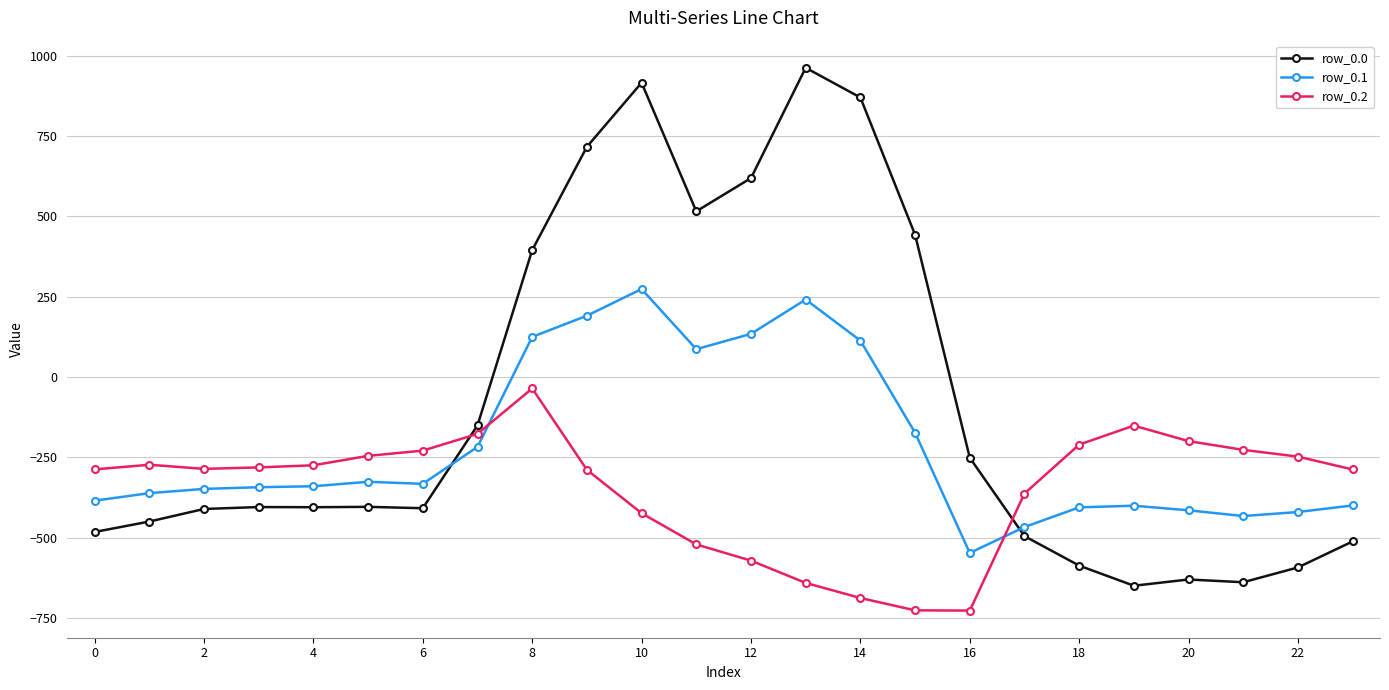

How many data points does each series have?

24